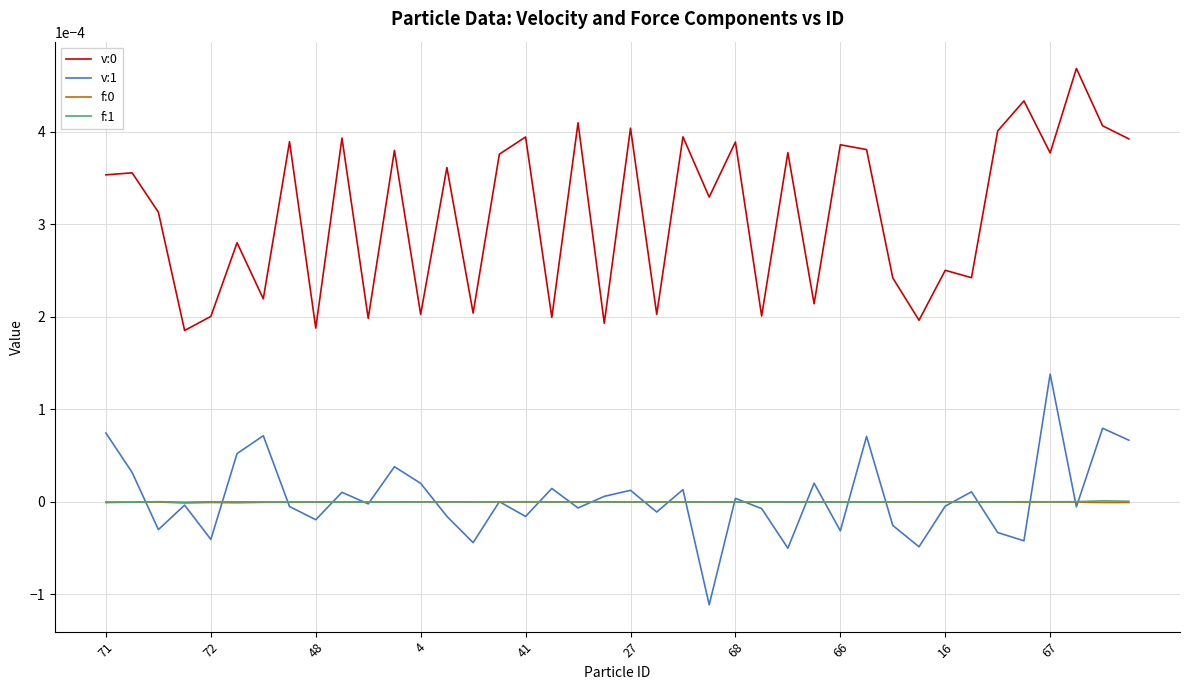

True or false: f:0 and v:0 intersect in this chart.

False